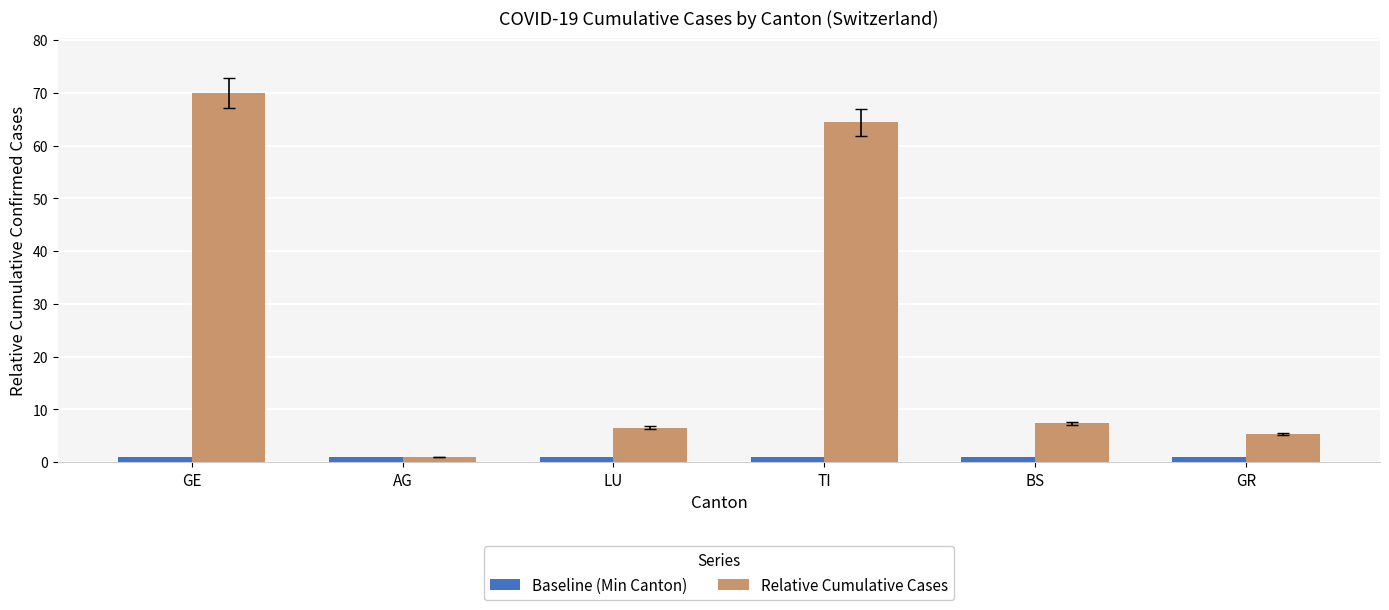

Which series has the largest total across all categories?

Relative Cumulative Cases